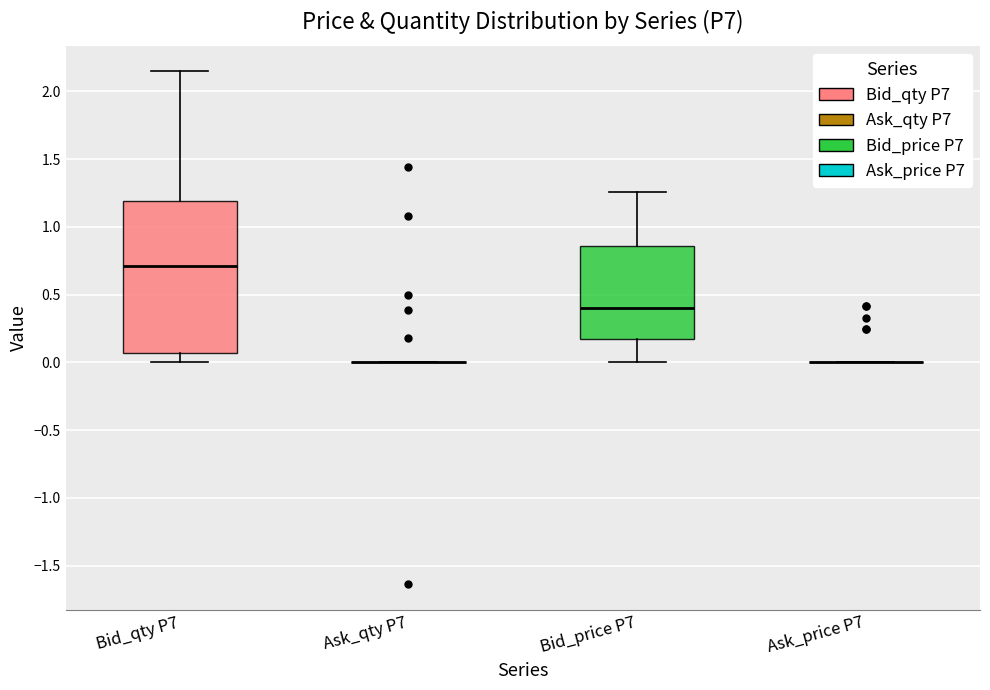

Reading left to right, read every box against the y-axis: the position of its median line, the range the box covers, and the ends of its whiskers. The values are not printed on the chart, so give them approximately, as read against the axis.

Bid_qty P7: median 0.70, box 0.05 to 1.20, whiskers 0.00 to 2.15
Ask_qty P7: box collapsed to a line at 0.00, whiskers 0.00 to 0.00
Bid_price P7: median 0.40, box 0.15 to 0.85, whiskers 0.00 to 1.25
Ask_price P7: box collapsed to a line at 0.00, whiskers 0.00 to 0.00